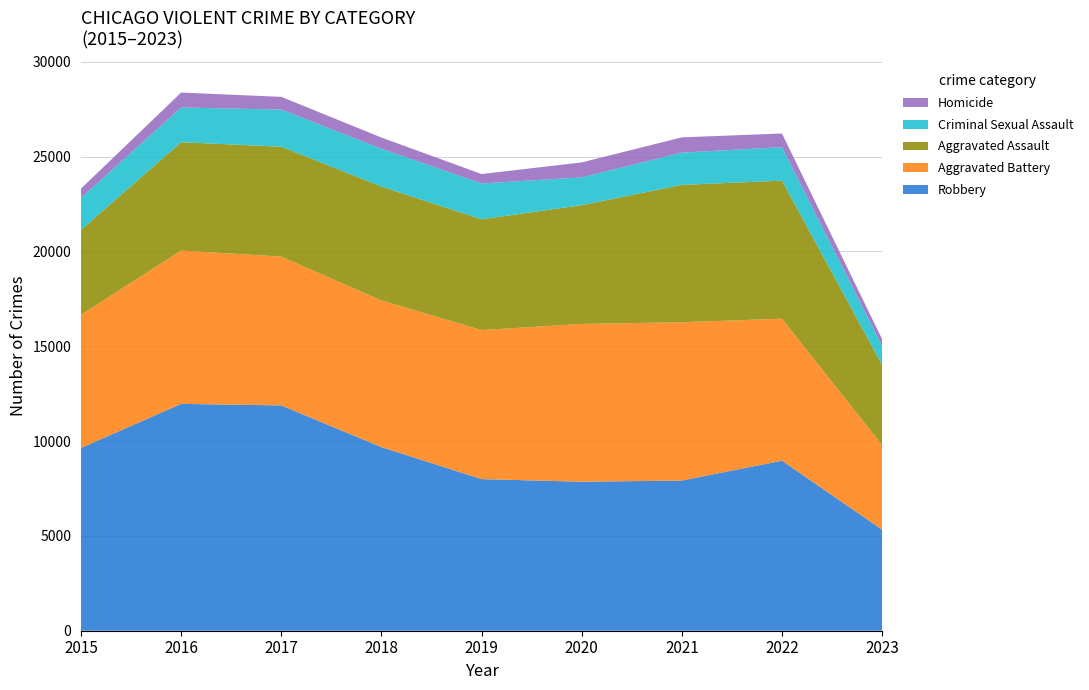

Reading left to right, transcribe all the data shown in this chart.

Robbery: 2015=9638	2016=11960	2017=11880	2018=9680	2019=7994	2020=7855	2021=7918	2022=8965	2023=5326
Aggravated Battery: 2015=7018	2016=8085	2017=7845	2018=7734	2019=7857	2020=8319	2021=8346	2022=7486	2023=4458
Aggravated Assault: 2015=4480	2016=5712	2017=5793	2018=6001	2019=5841	2020=6263	2021=7243	2022=7278	2023=4239
Criminal Sexual Assault: 2015=1680	2016=1830	2017=1957	2018=1998	2019=1888	2020=1466	2021=1700	2022=1767	2023=994
Homicide: 2015=496	2016=786	2017=672	2018=589	2019=498	2020=787	2021=804	2022=718	2023=356